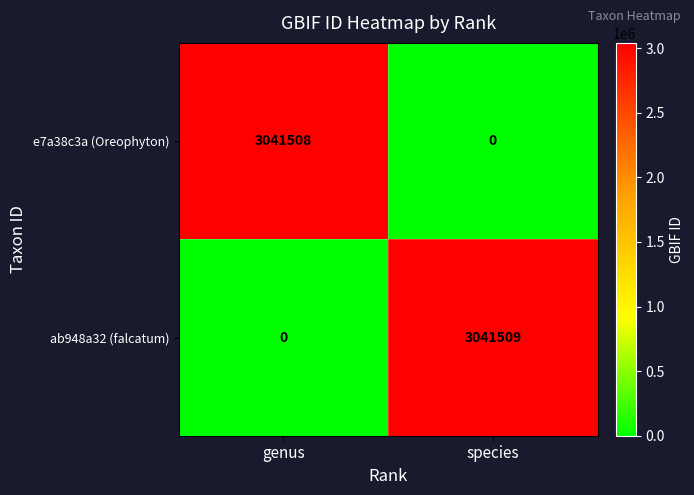

Which label corresponds to the largest value in the chart?

species